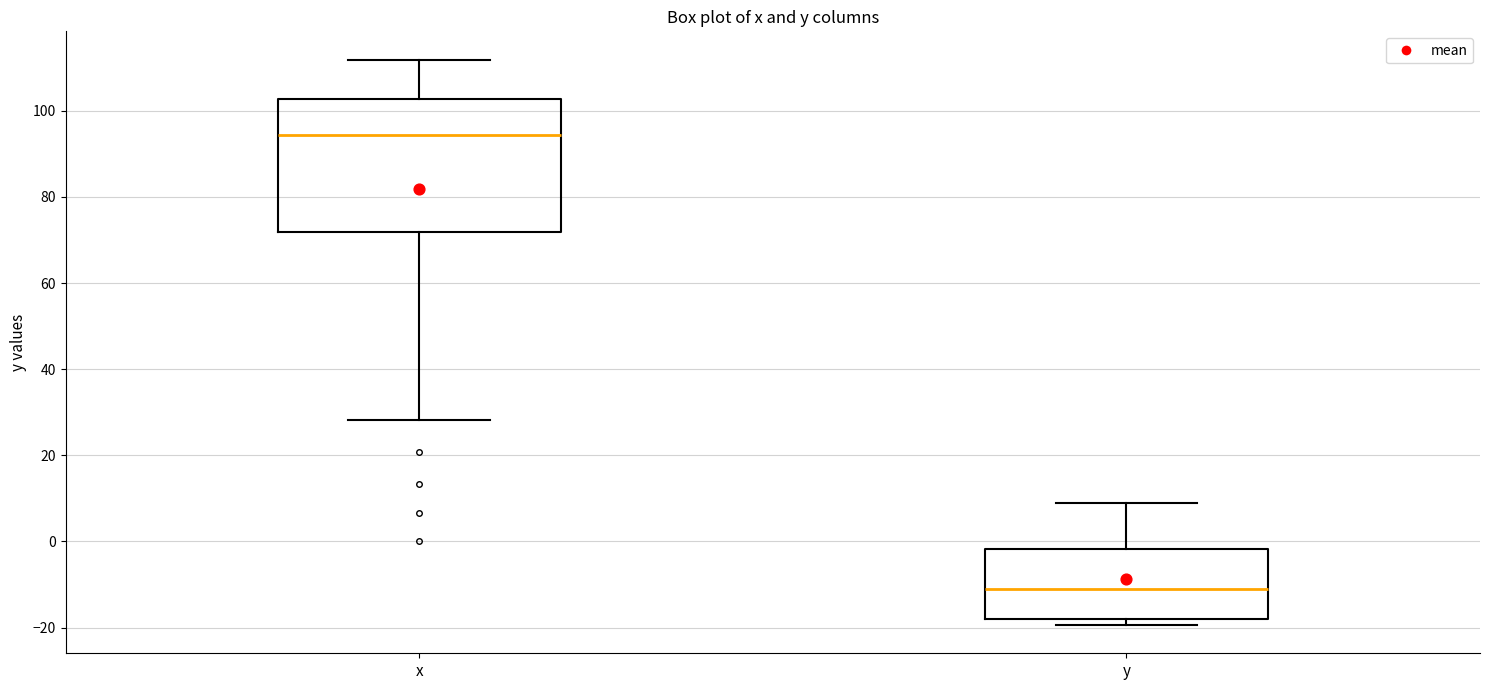

Where is the lower edge of the box for x on the y-axis? The values are not printed on the chart, so give them approximately, as read against the axis.

72